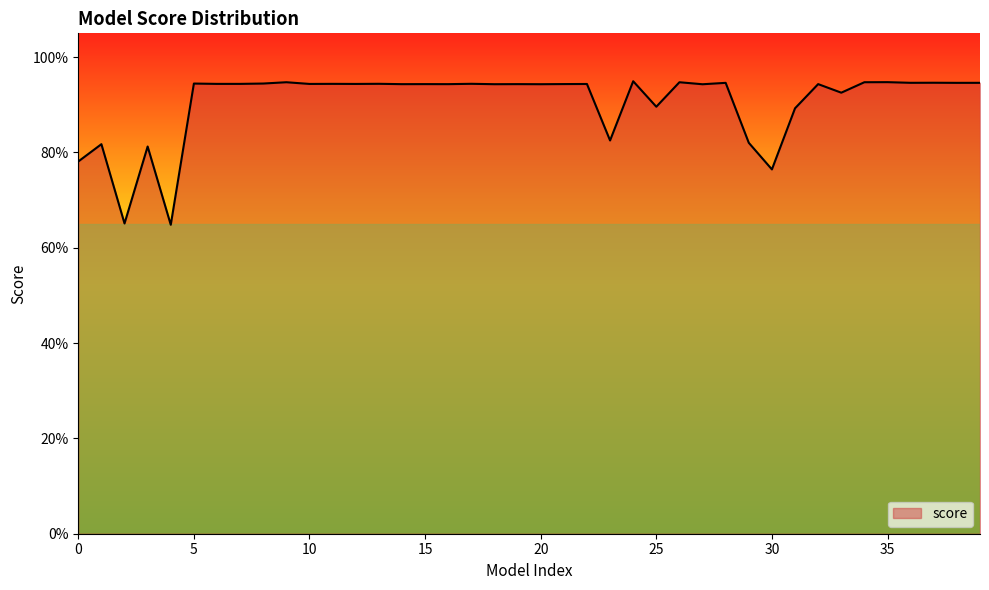

Does the chart have visible grid lines?

No